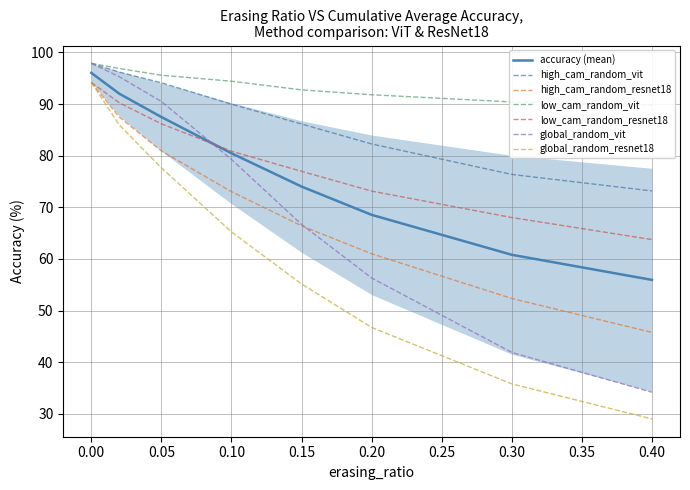

Is this an area chart (filled region under the line)?

No